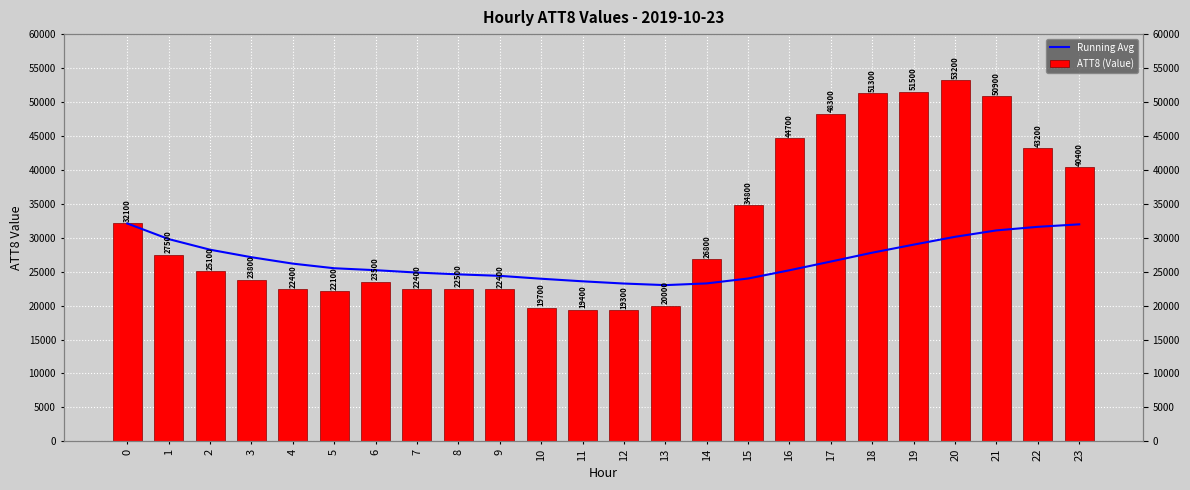

Rank the series by their average value, from highest to lowest.

ATT8 (Value), Running Avg